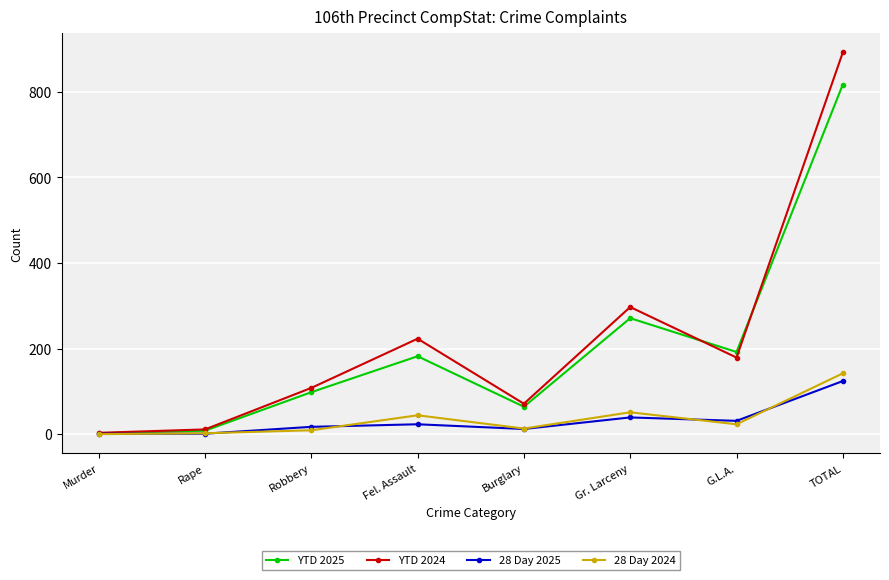

Count the number of categories in the chart.

8